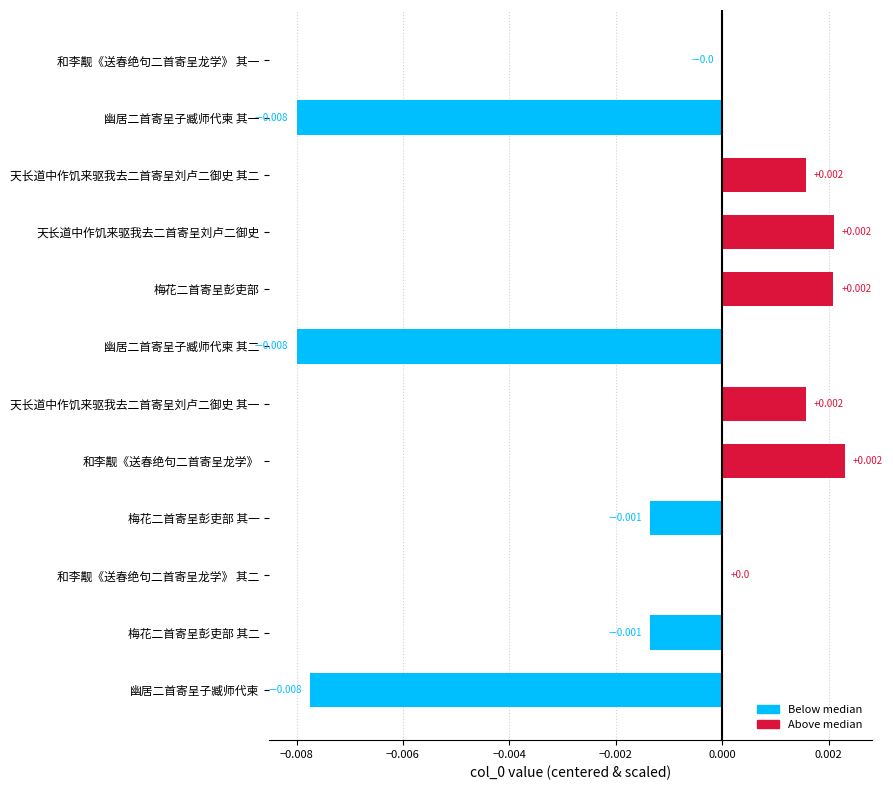

Which has a higher value, 梅花二首寄呈彭吏部 其一 or 天长道中作饥来驱我去二首寄呈刘卢二御史?

天长道中作饥来驱我去二首寄呈刘卢二御史